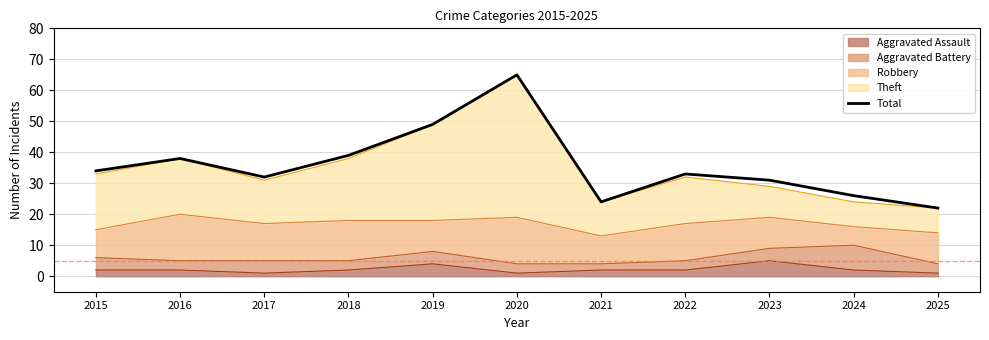

What is the value of the 8th point from the left?

33